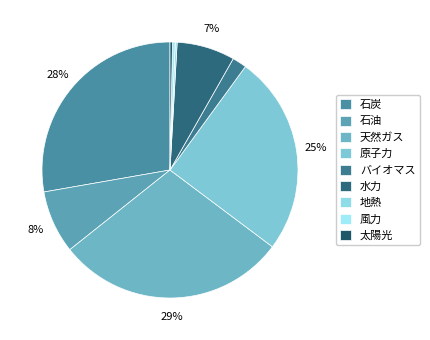

The 石油 slice represents 1% of the pie. True or false?

False